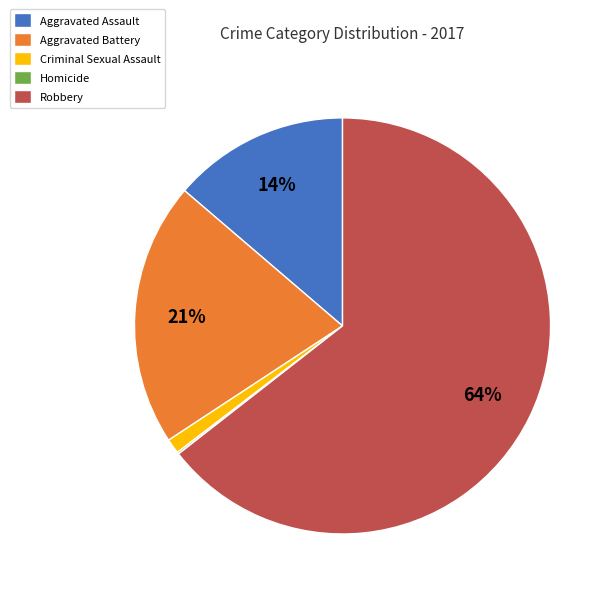

Between Aggravated Assault and Robbery, which is larger?

Robbery